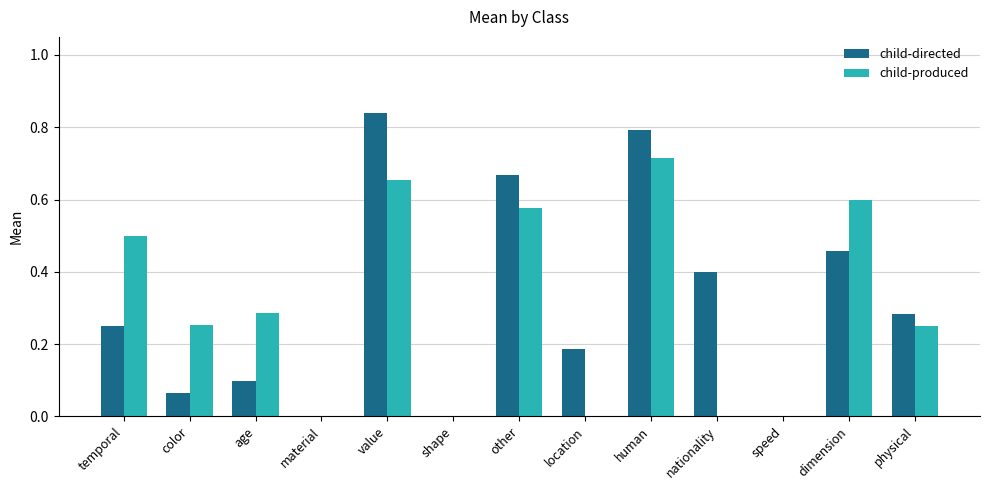

Is it true that child-produced equals 0.0 at speed?

True